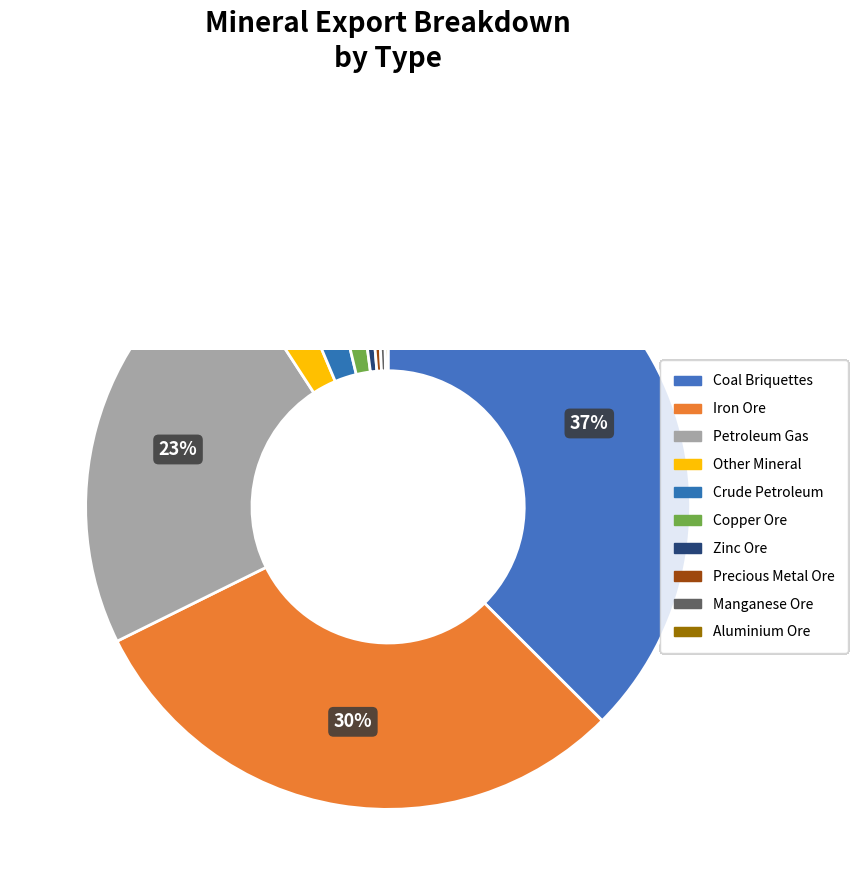

To the nearest percent, what is the average slice percentage?

10%